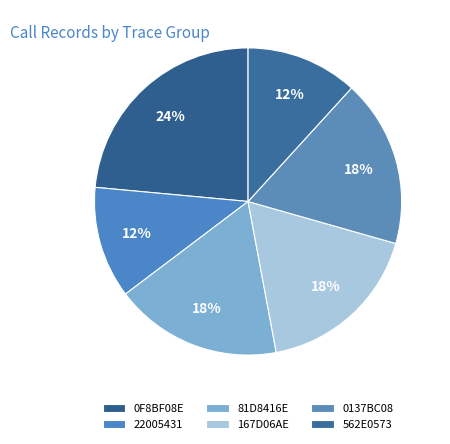

How many segments does this pie chart have?

6